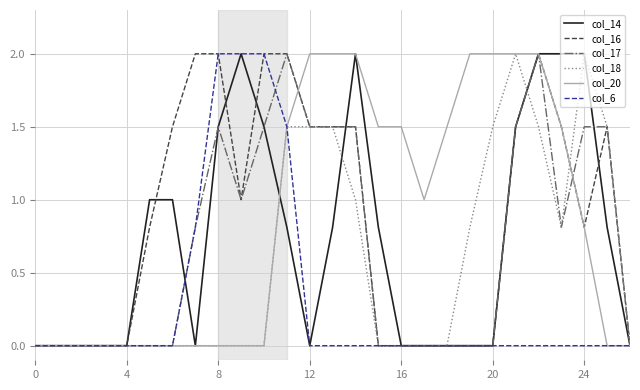

What is the maximum value shown in the chart?

2.0